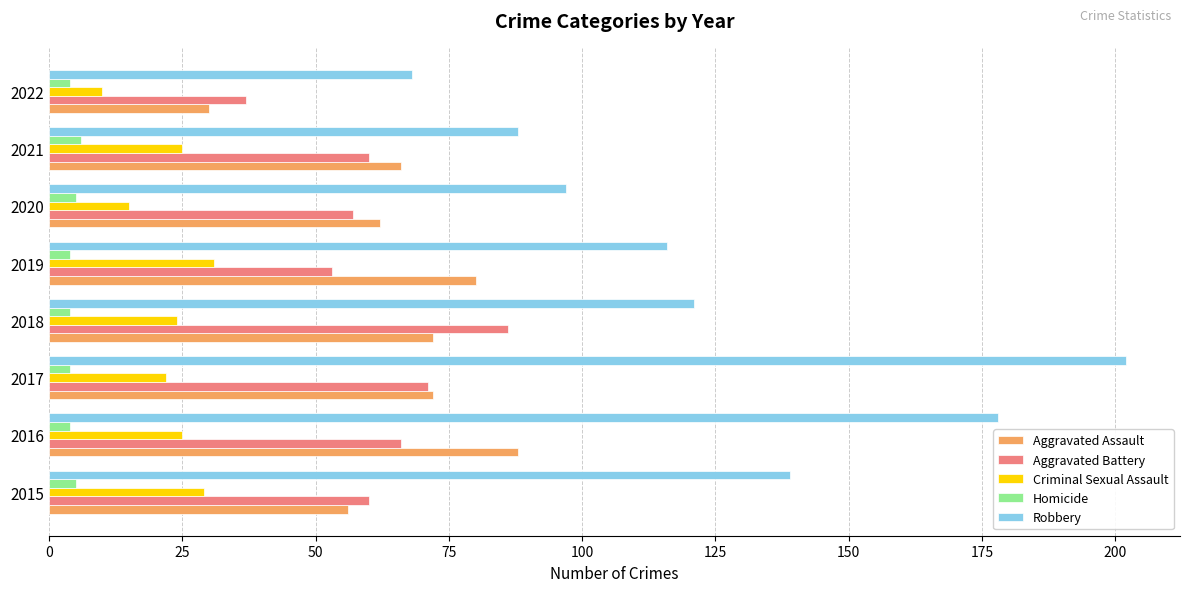

What is the average value of the Criminal Sexual Assault series?

23